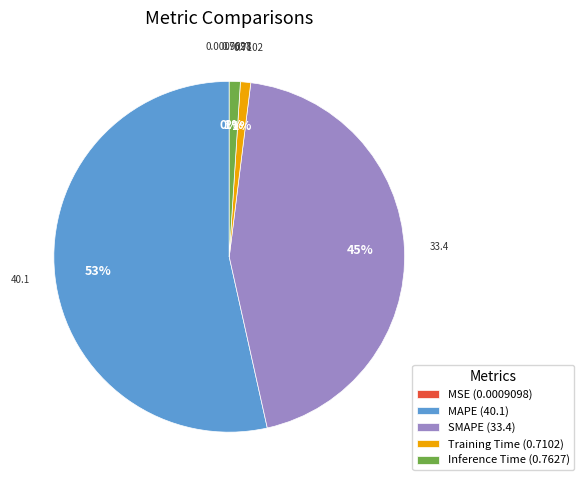

Between SMAPE (33.4) and Training Time (0.7102), which is larger?

SMAPE (33.4)